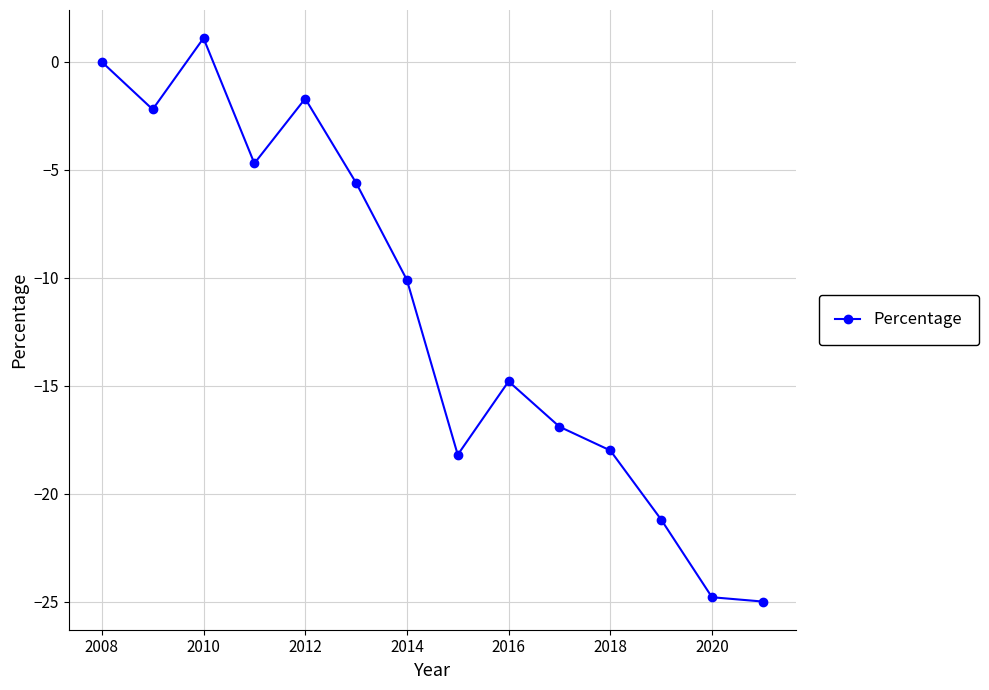

What is the difference between the second highest and minimum values?

25.0